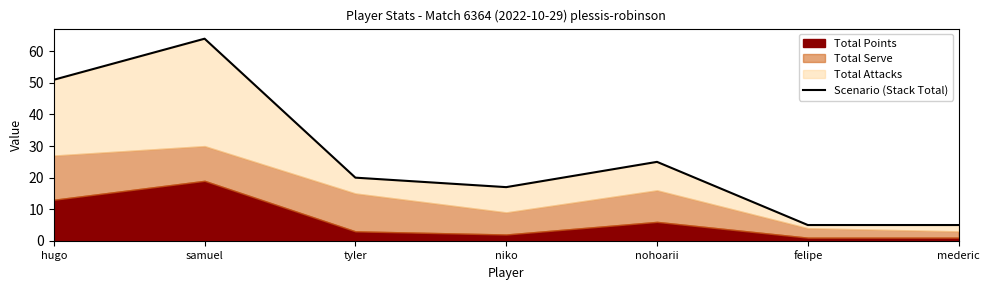

Reading right to left, extract all data points from this chart.

5	5	25	17	20	64	51